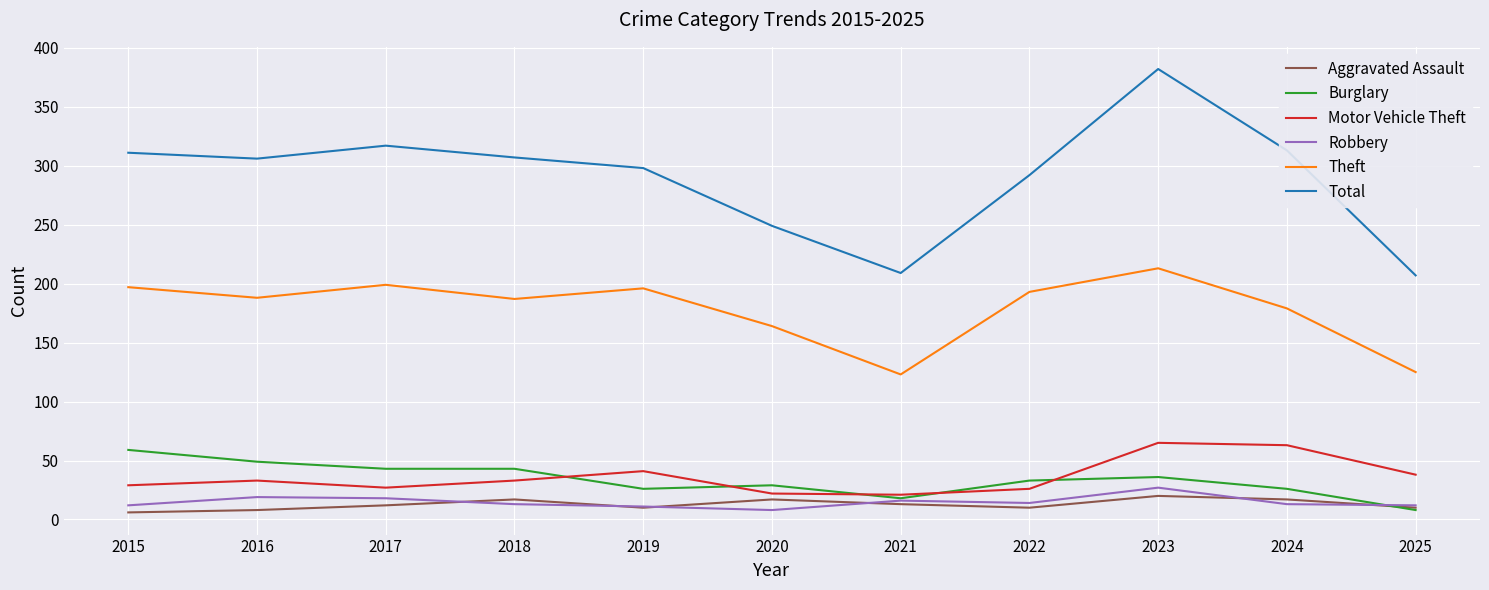

Is the value of Robbery at 2023 greater than the value of Theft at 2023?

No